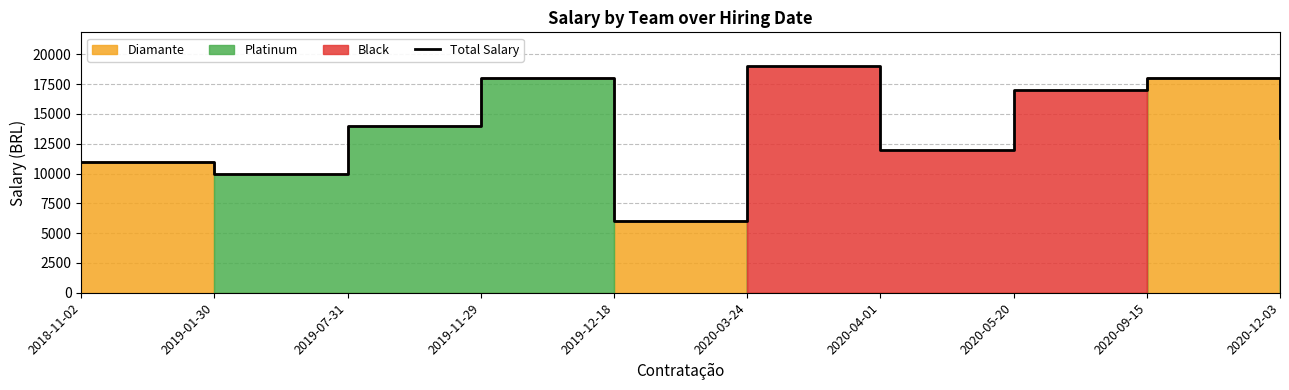

What is the maximum value shown in the chart?

19000